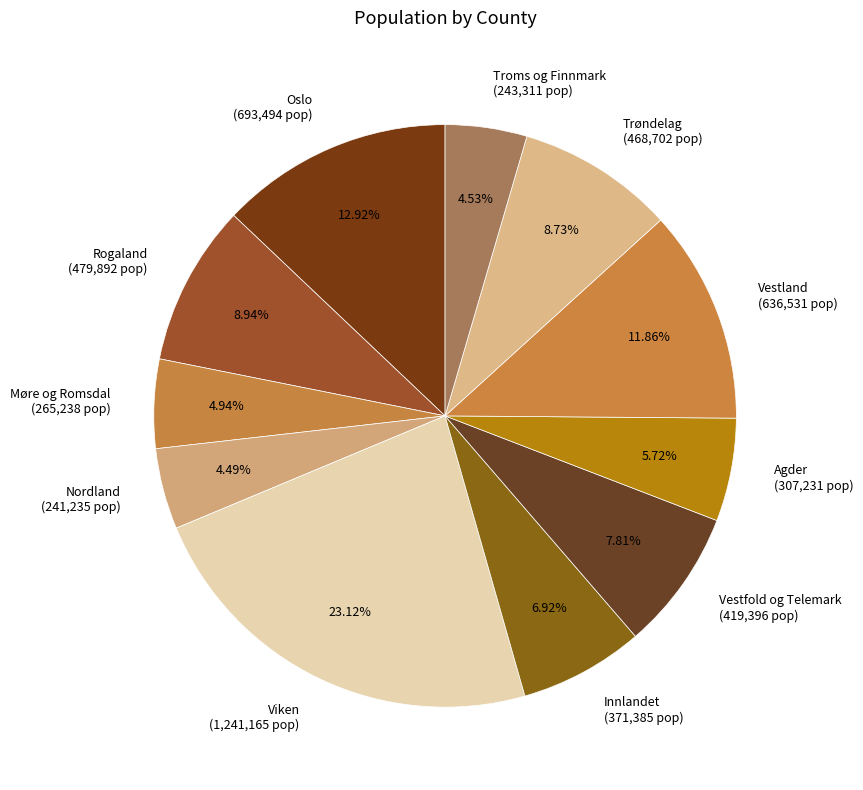

To the nearest percent, what percentage of the pie is Trøndelag?

9%